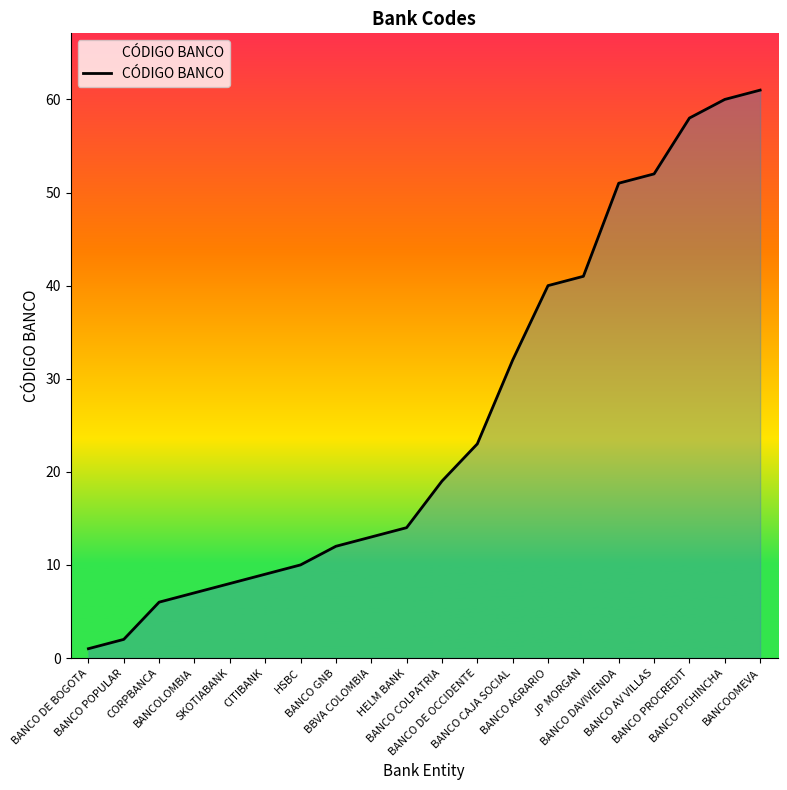

Reading left to right, list all the values displayed in this chart.

1	2	6	7	8	9	10	12	13	14	19	23	32	40	41	51	52	58	60	61